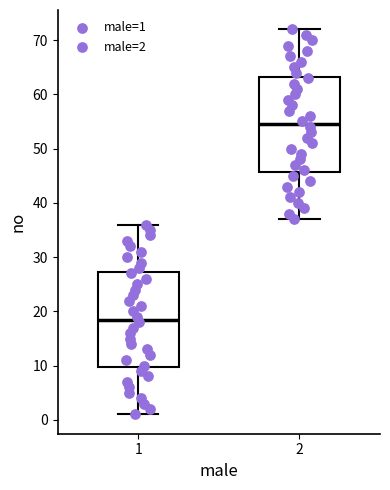

Which box has the highest median line?

2